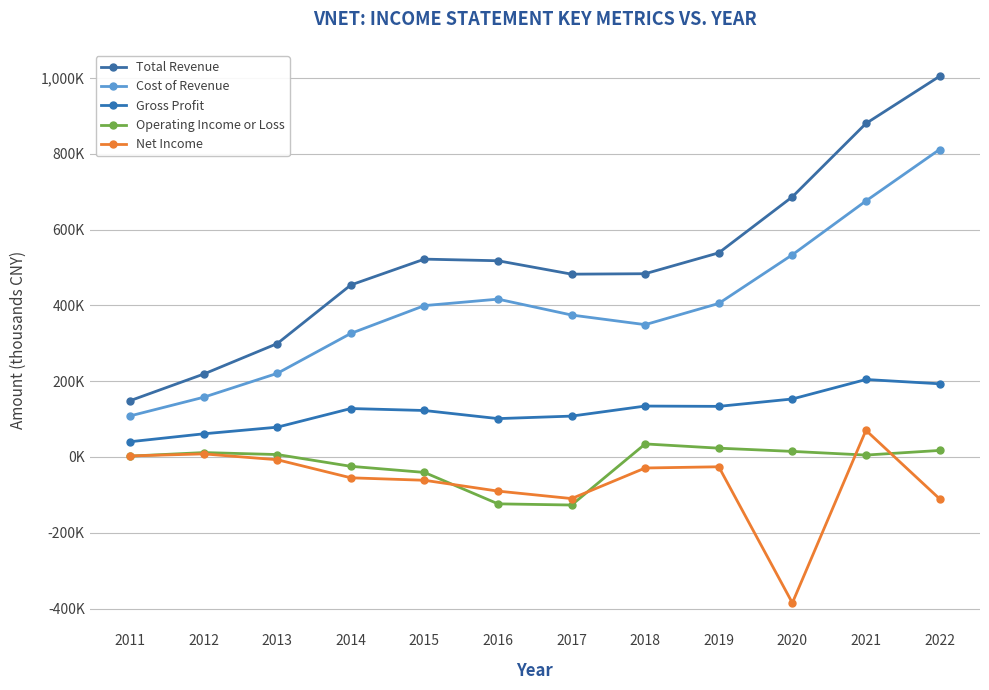

What is the minimum value shown in the chart?

-385100